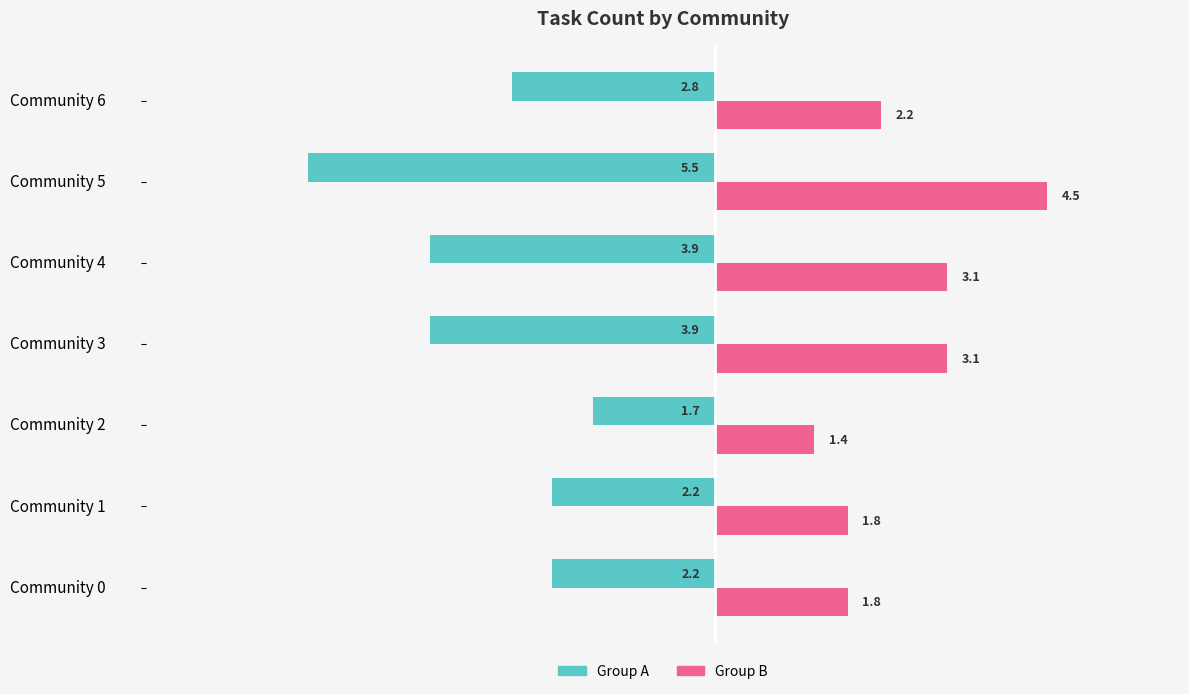

Which label corresponds to the largest value in the chart?

Community 5